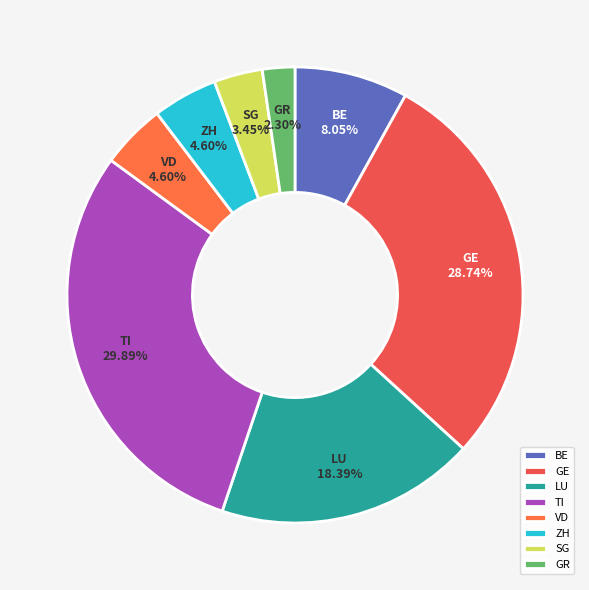

Approximately how many times larger is the value at SG compared to VD?

0.8